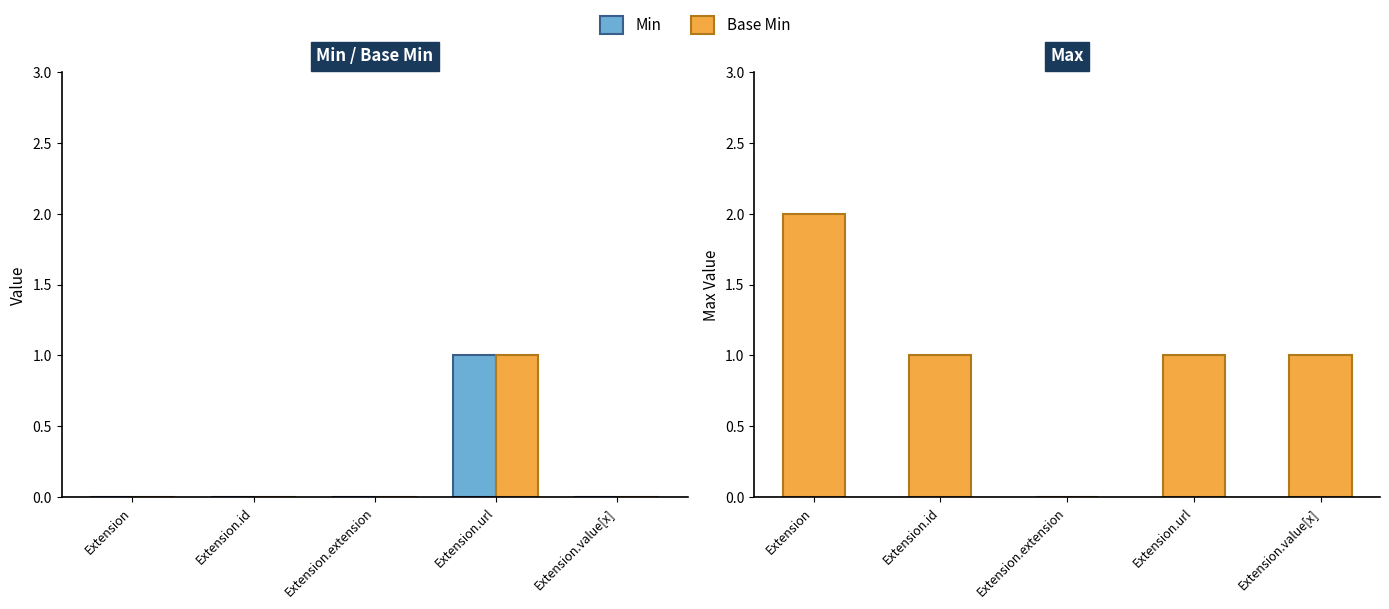

What is the maximum value shown in the chart?

2